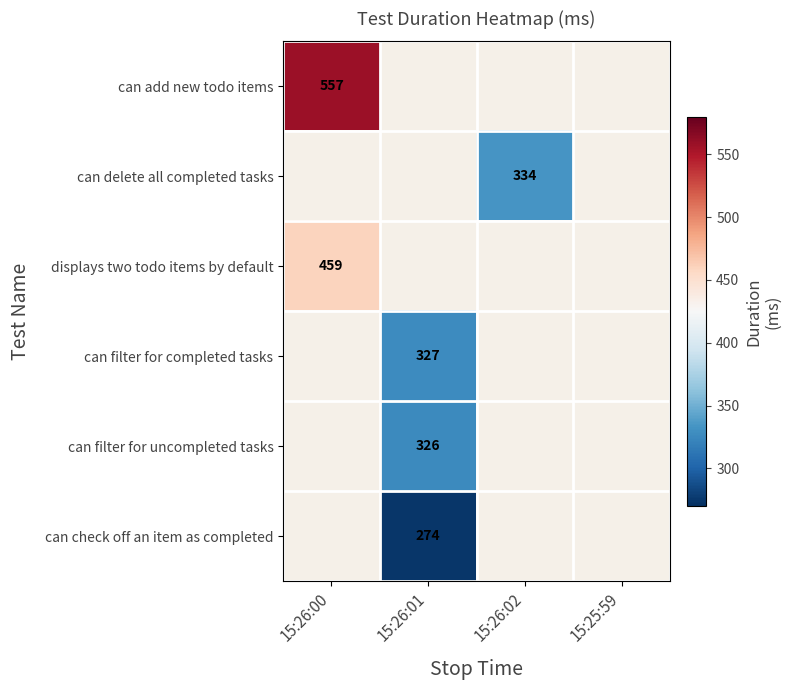

The value of displays two todo items by default at 15:26:00 is 652. True or false?

False